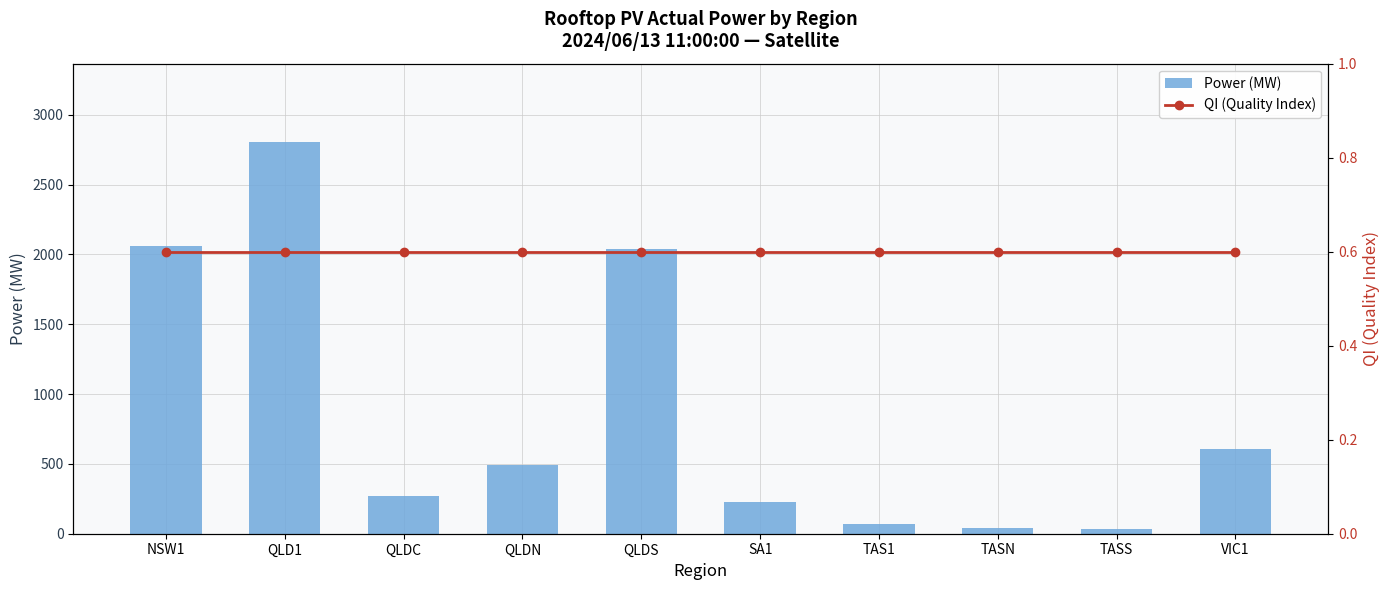

True or false: QI (Quality Index) has a value of 0.2 at TASN.

False